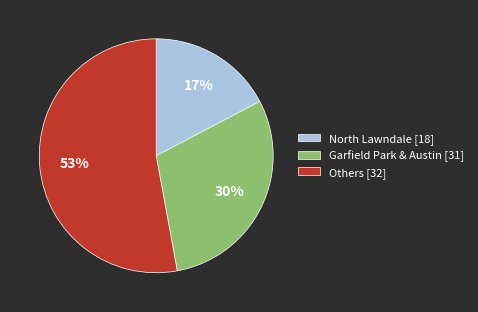

Is it true that North Lawndale [18] is 23% of the pie?

False